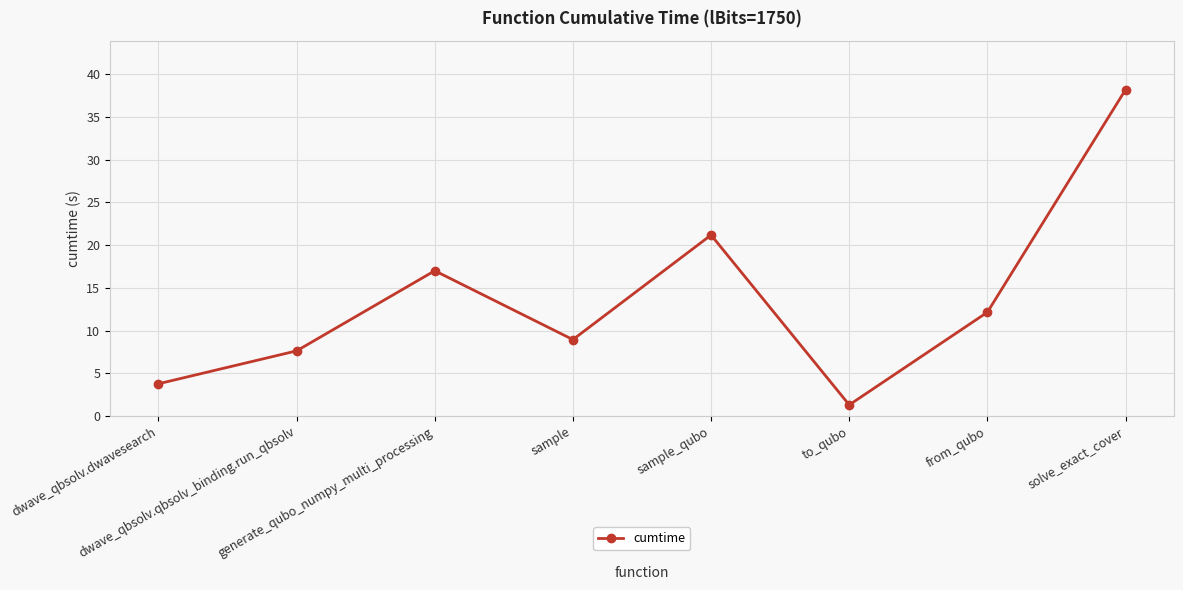

Where does the data first go above 12?

generate_qubo_numpy_multi_processing